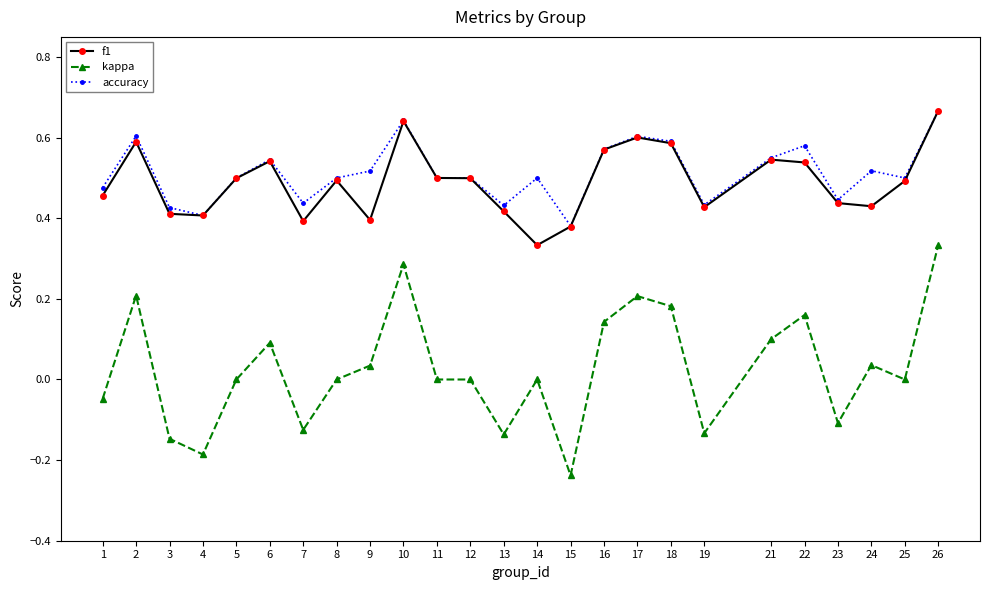

At how many categories does at least one series exceed 0?

25